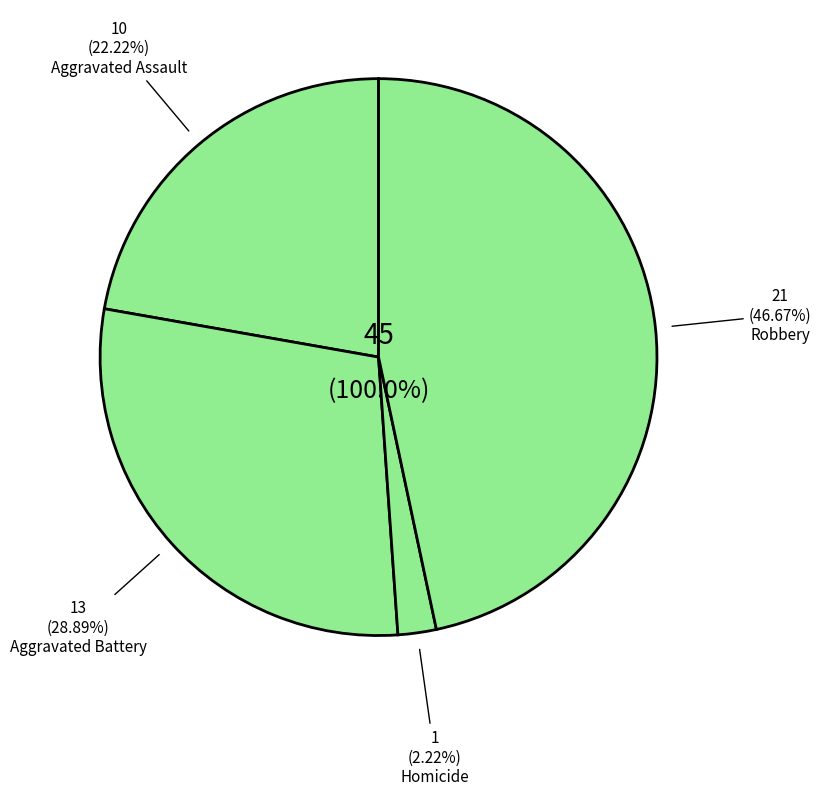

Is Robbery the majority of the pie?

No